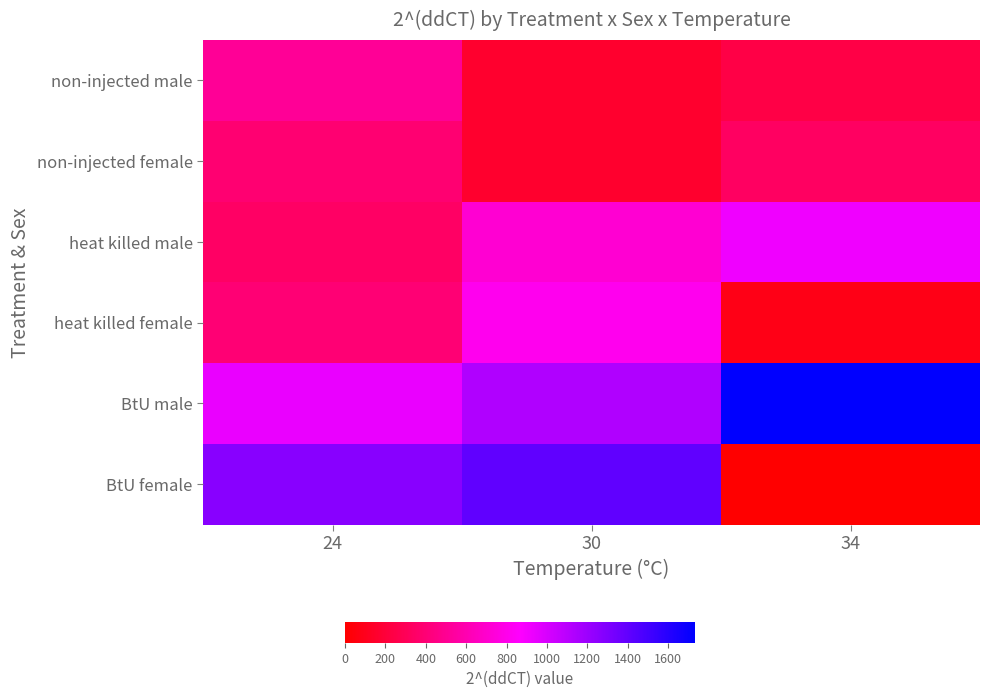

Which series changed the most between 24 and 34?

BtU female